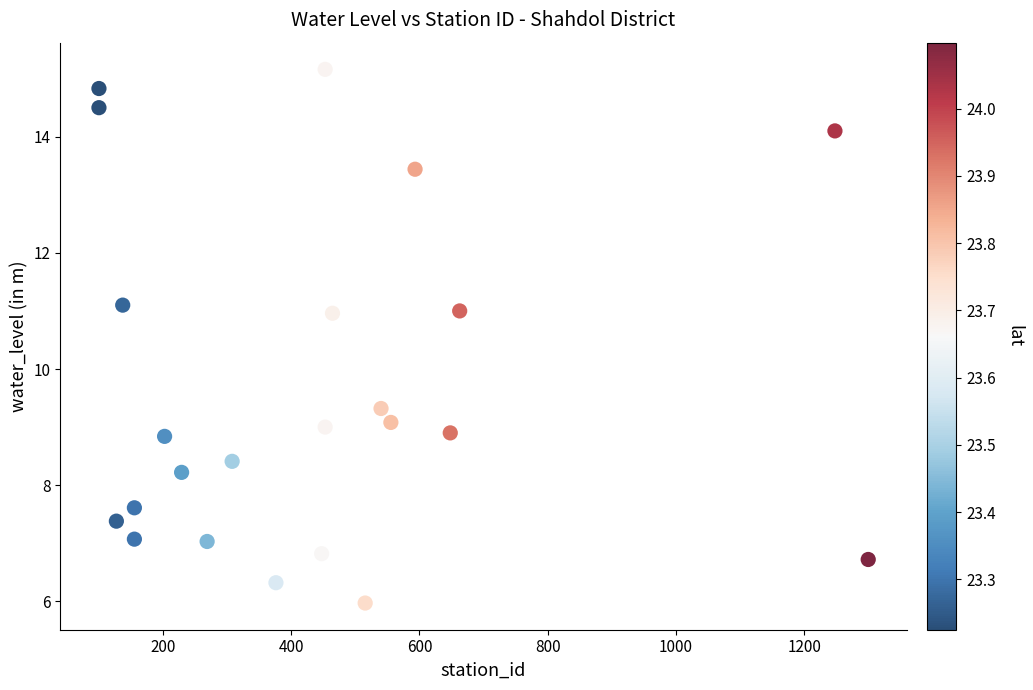

What is the range of Y values (max minus min)?

9.2